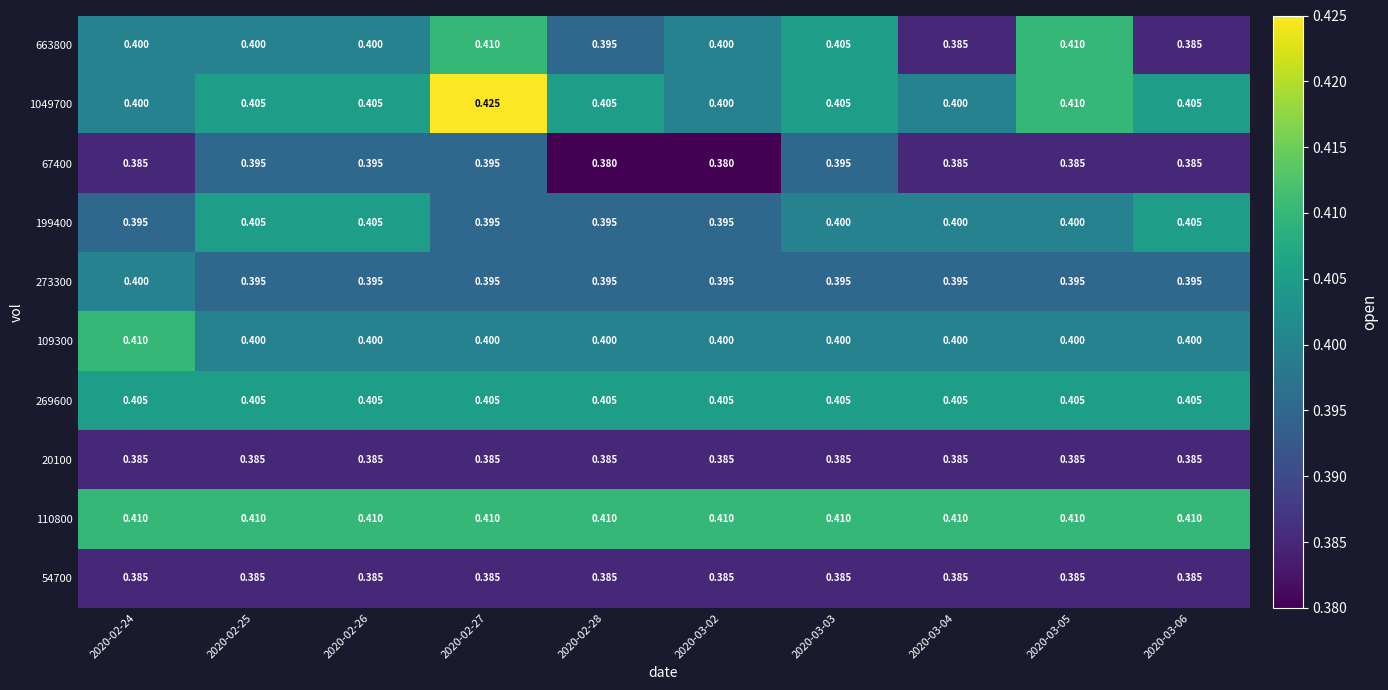

Is the value of 663800 at 2020-03-04 greater than the value of 110800 at 2020-02-24?

No